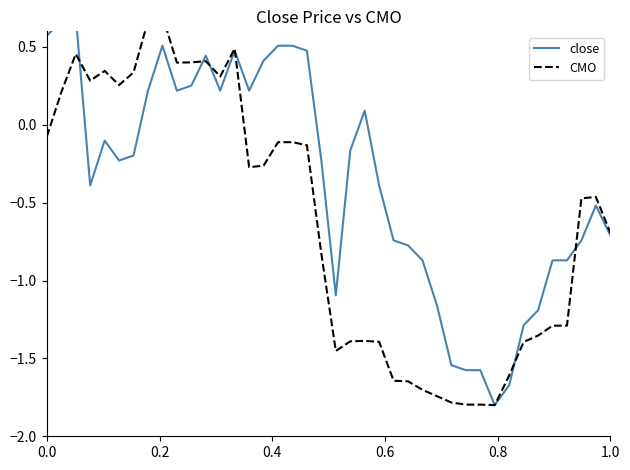

Is it true that CMO equals 0.1 at 0.6?

False